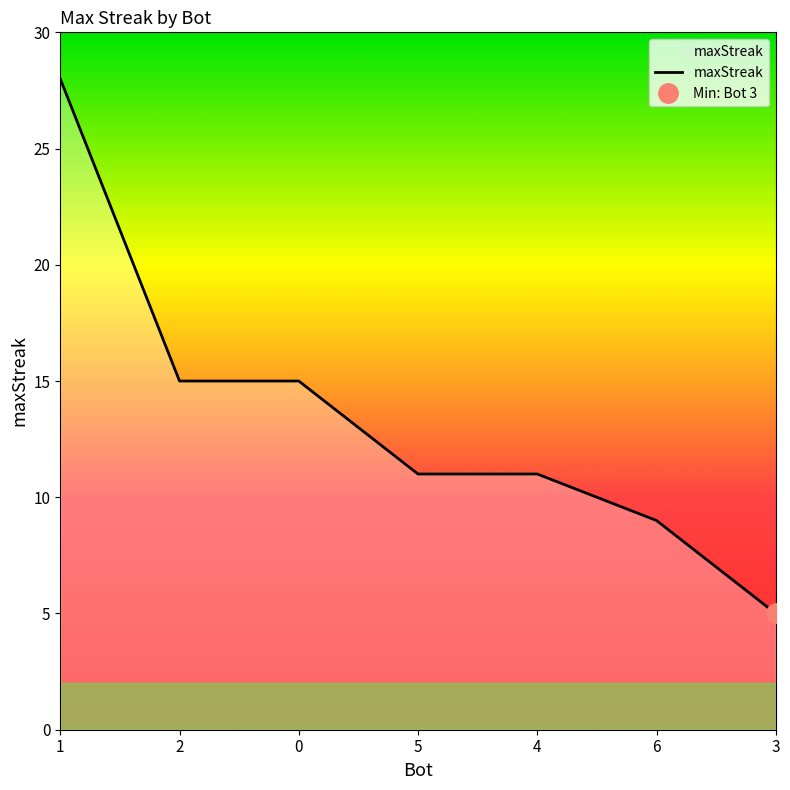

How many distinct data groups are displayed?

1